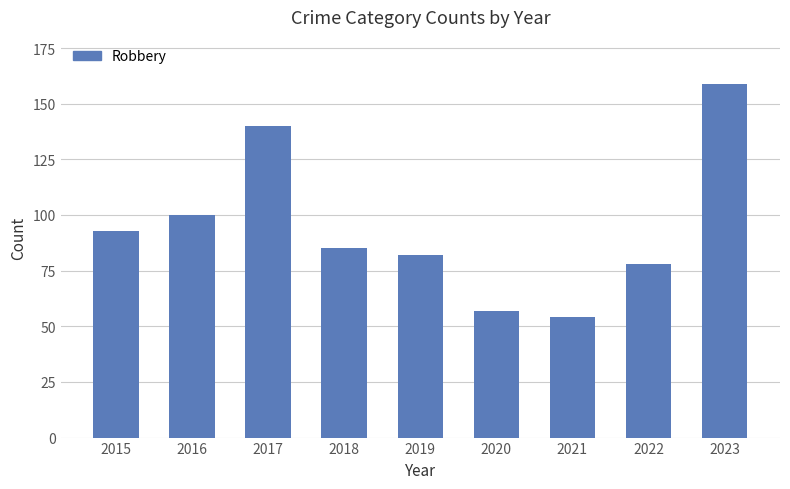

Between 2020 and 2016, which is larger?

2016